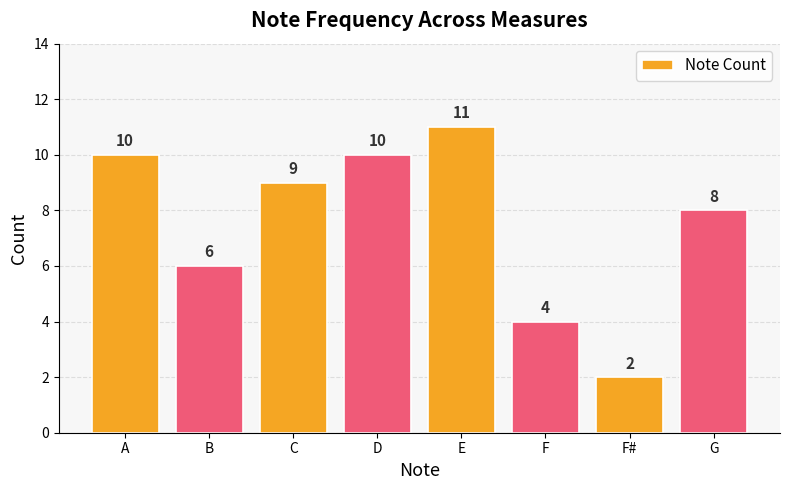

Read the value at B.

6